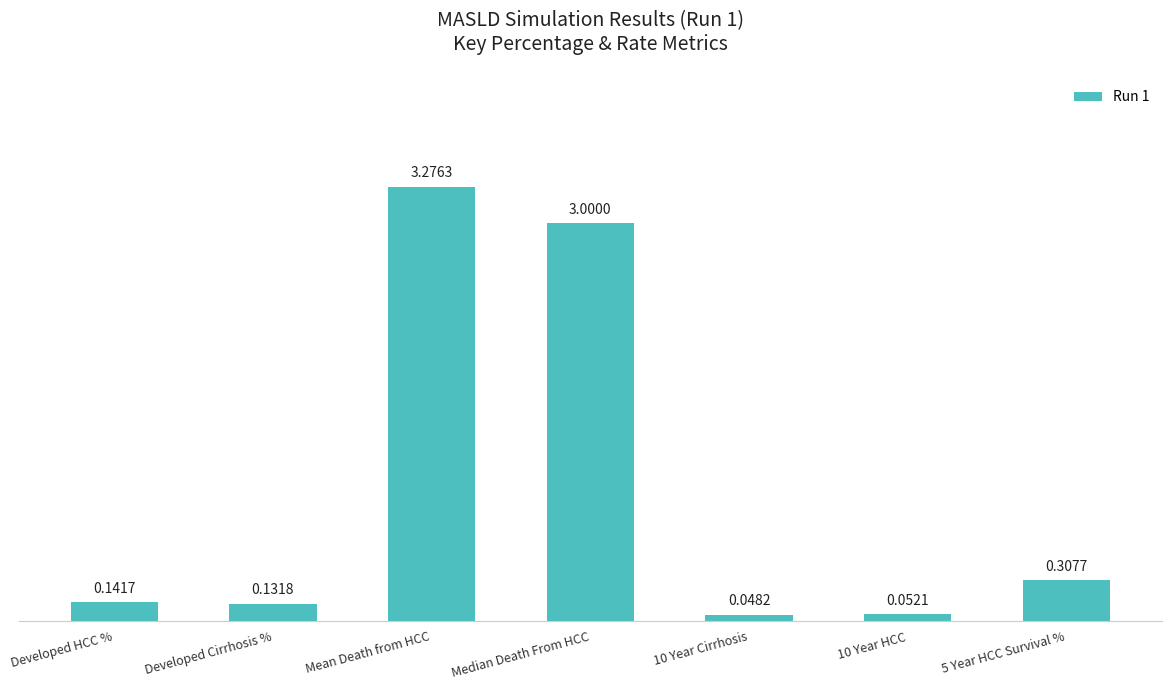

The value at Mean Death from HCC is 4.8. True or false?

False